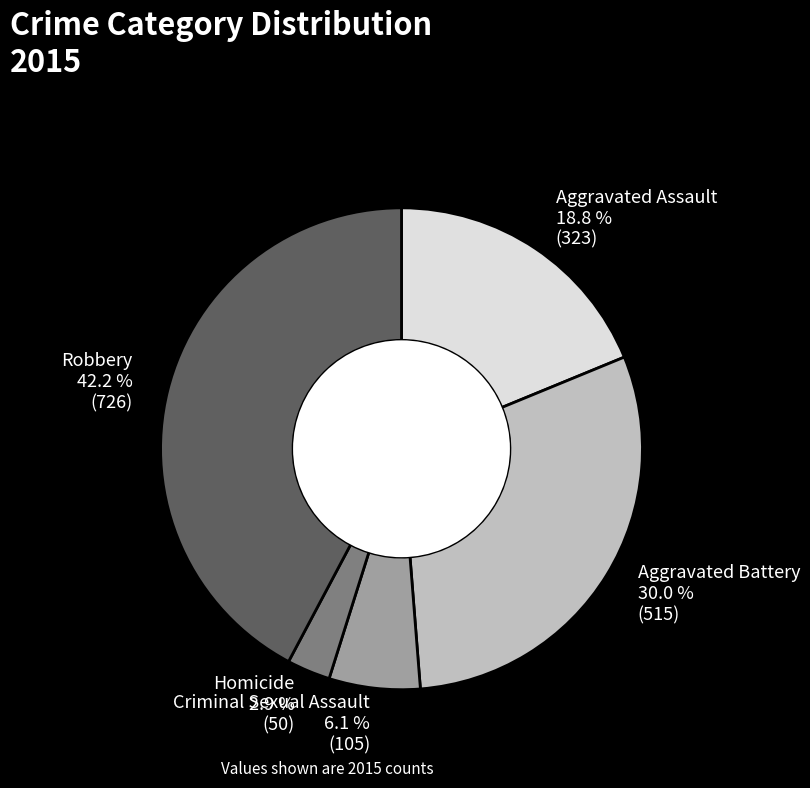

To the nearest percent, what portion does Homicide represent?

3%